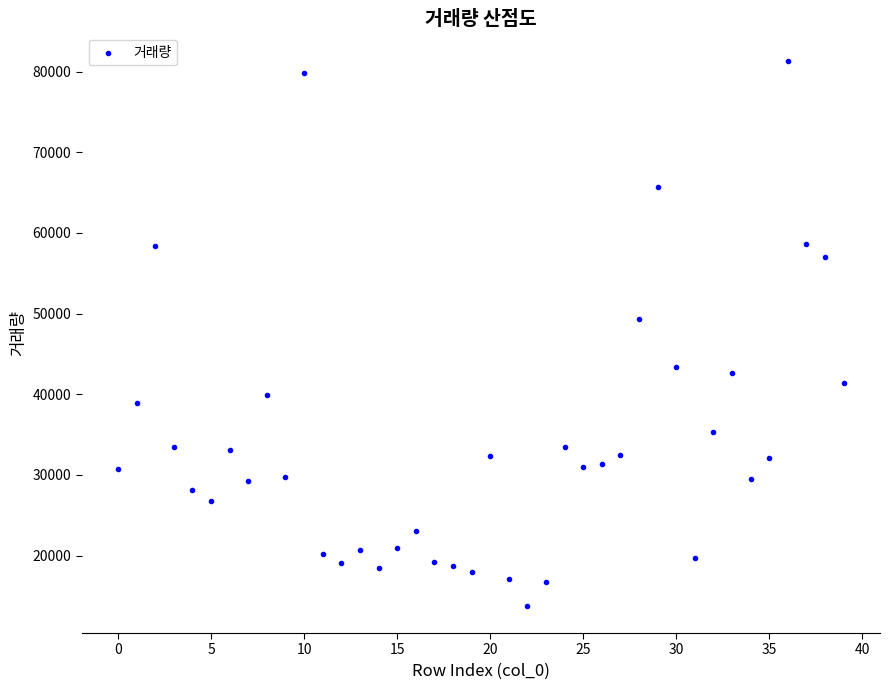

What Y value in the scatter plot is closest to 47577?

49318